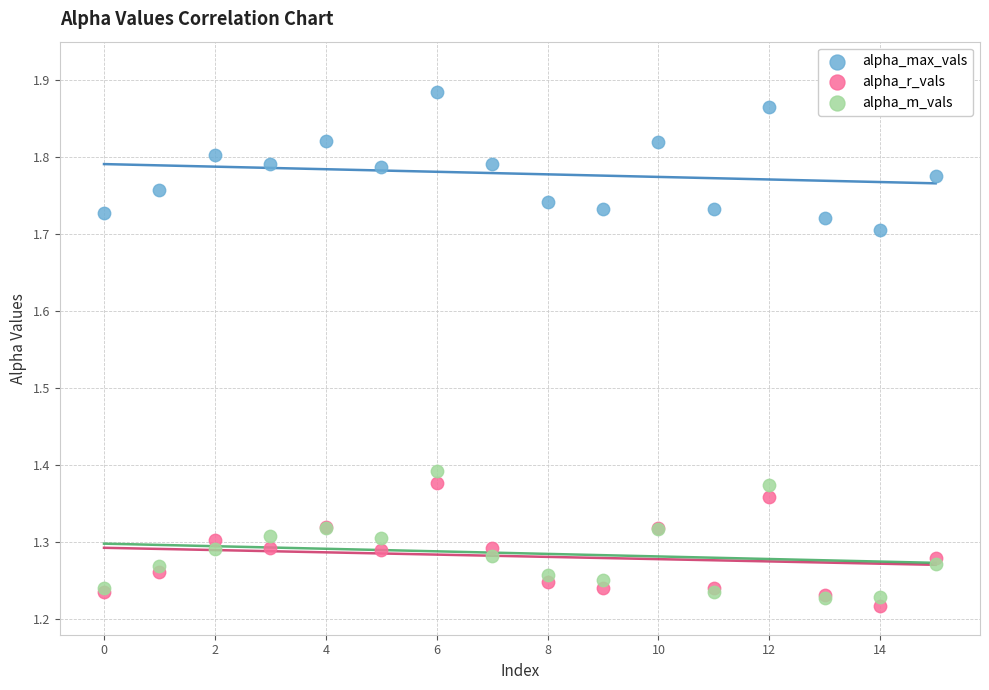

Which series contains the lowest Y value?

alpha_r_vals